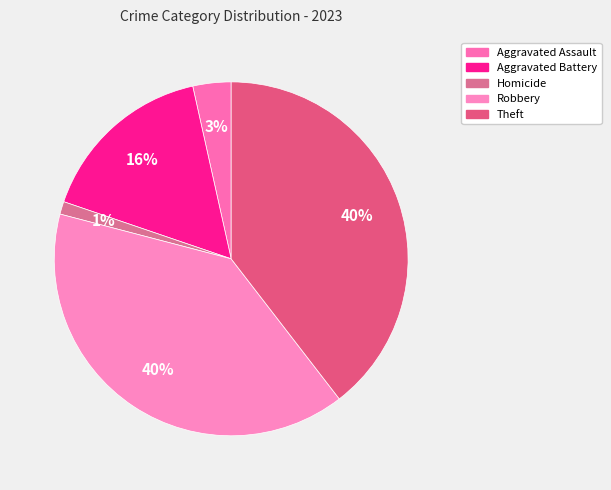

Does any single category account for the majority?

No